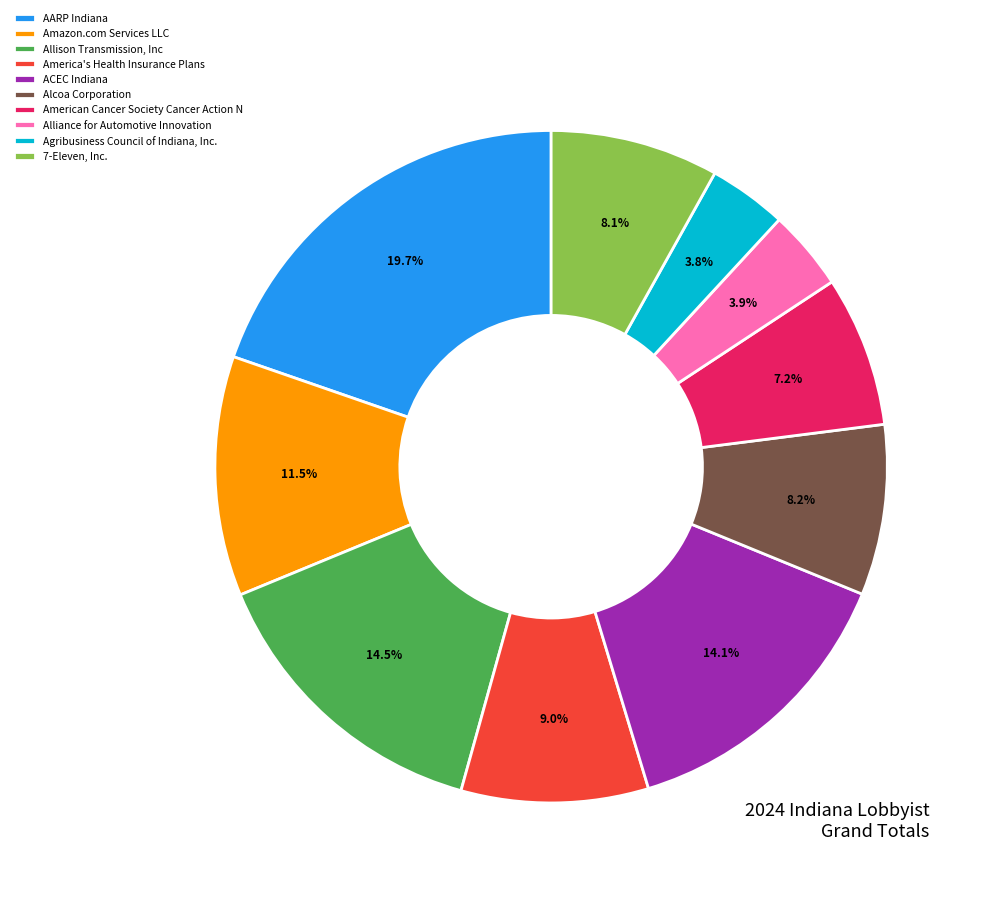

What percentage is NOT represented by Alliance for Automotive Innovation?

96.1%